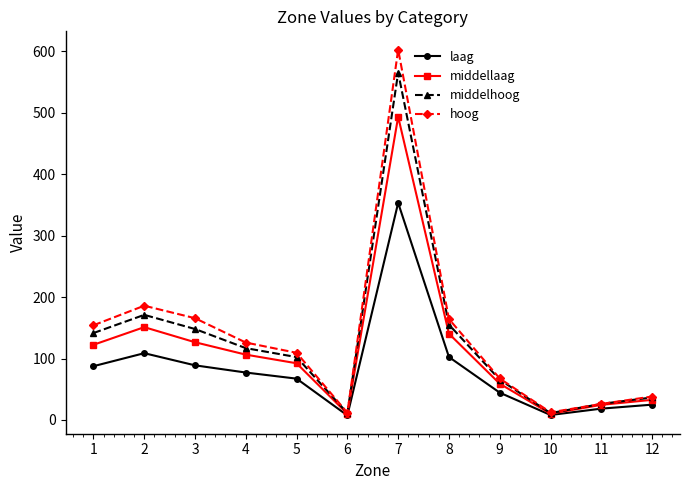

How many data points in laag are above 77?

6